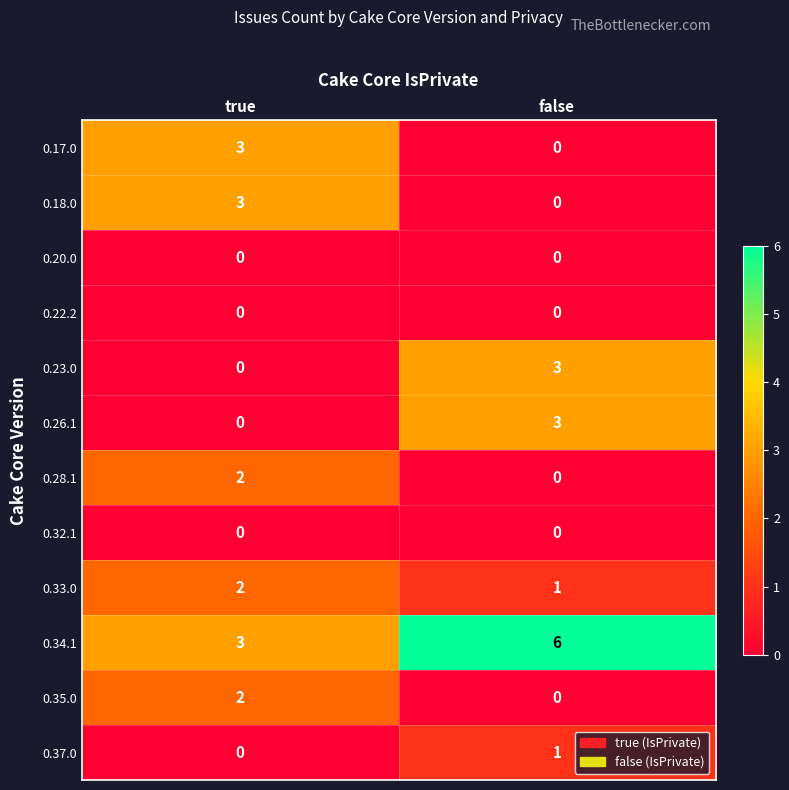

List the labels in order of 0.28.1 value, largest first.

true, false